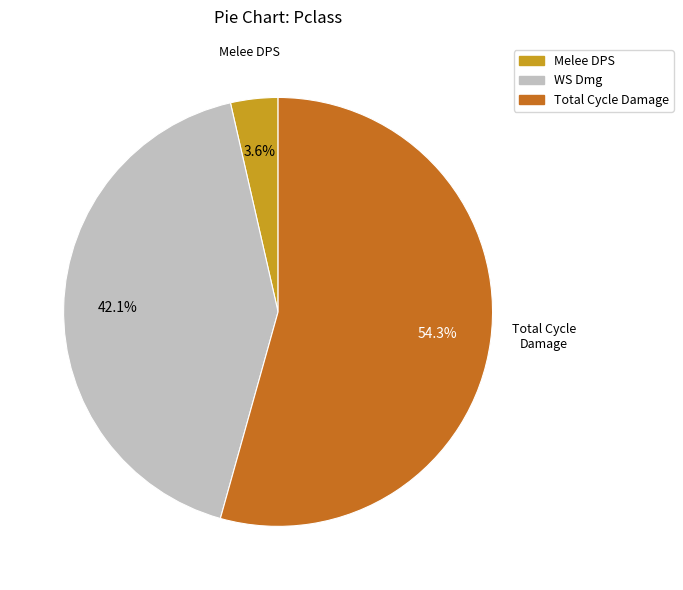

Does any single category account for the majority?

Yes